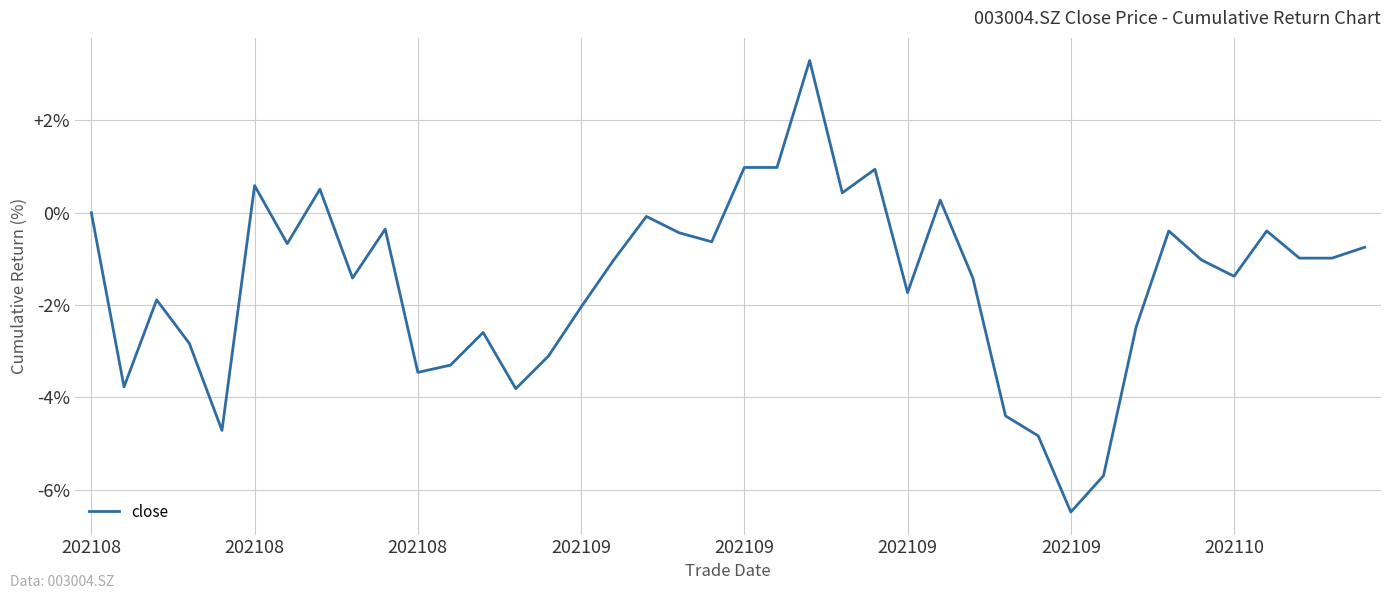

What is the greatest value displayed?

3.3